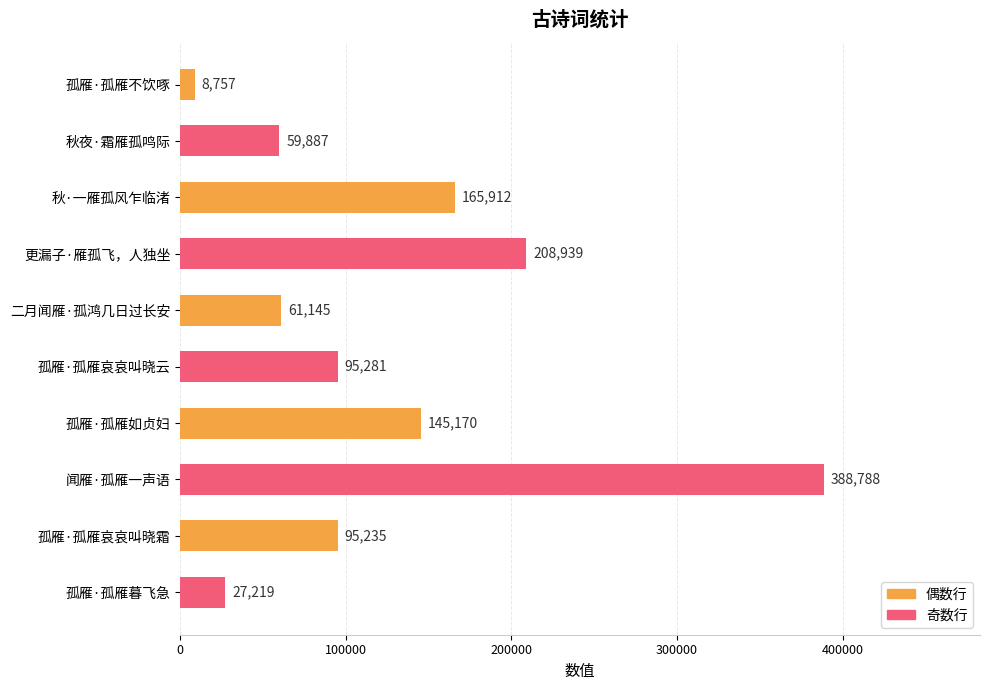

The chart shows a value of 27219 at 孤雁·孤雁暮飞急. True or false?

True